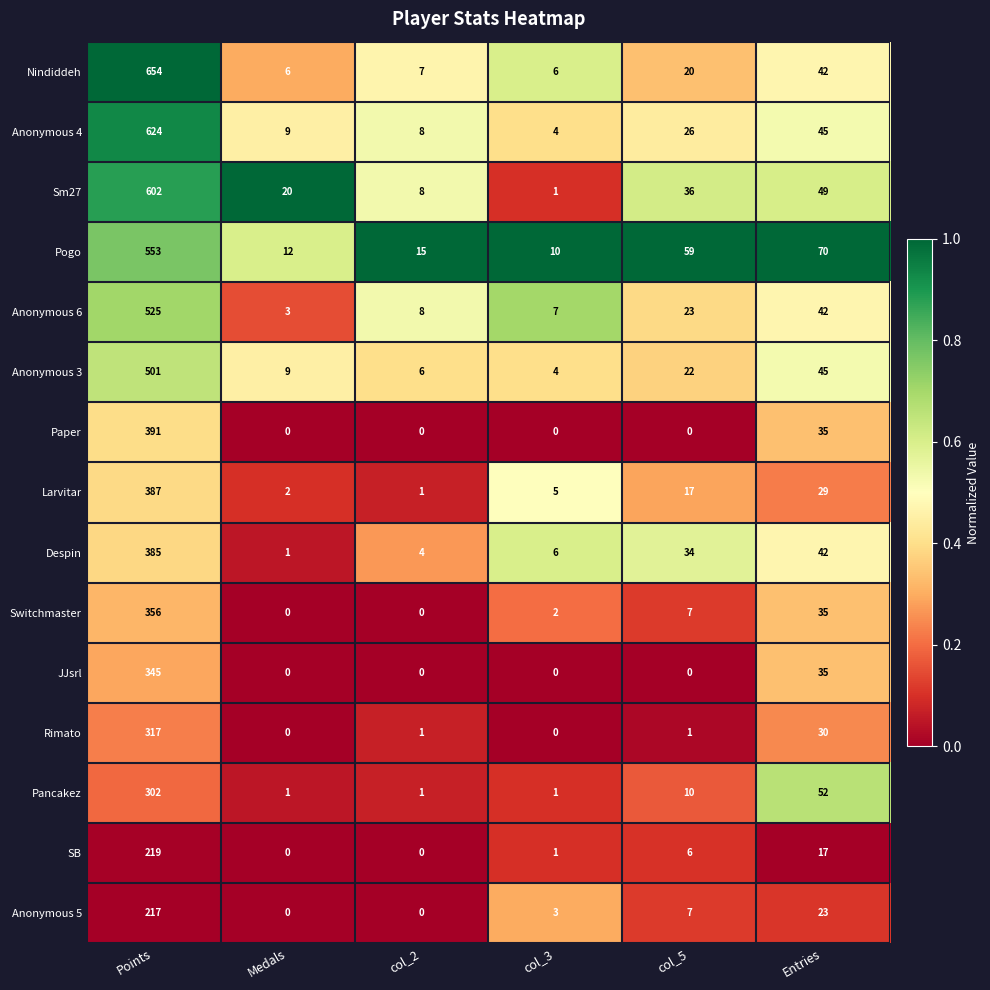

Is it true that Rimato equals 1 at col_2?

True